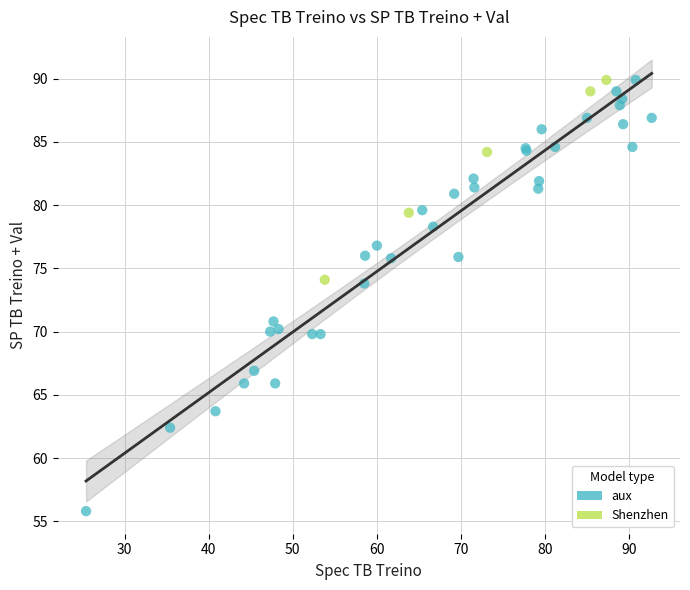

Which series has the largest Y range (max minus min)?

aux